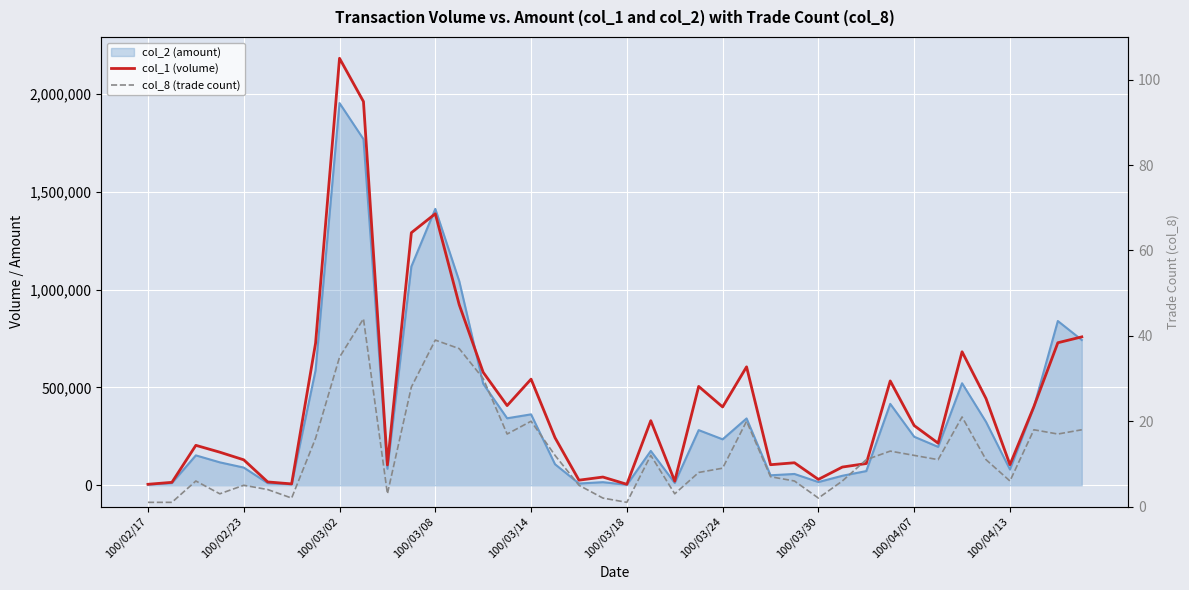

What is the sum of all col_8 (trade count) values?

522